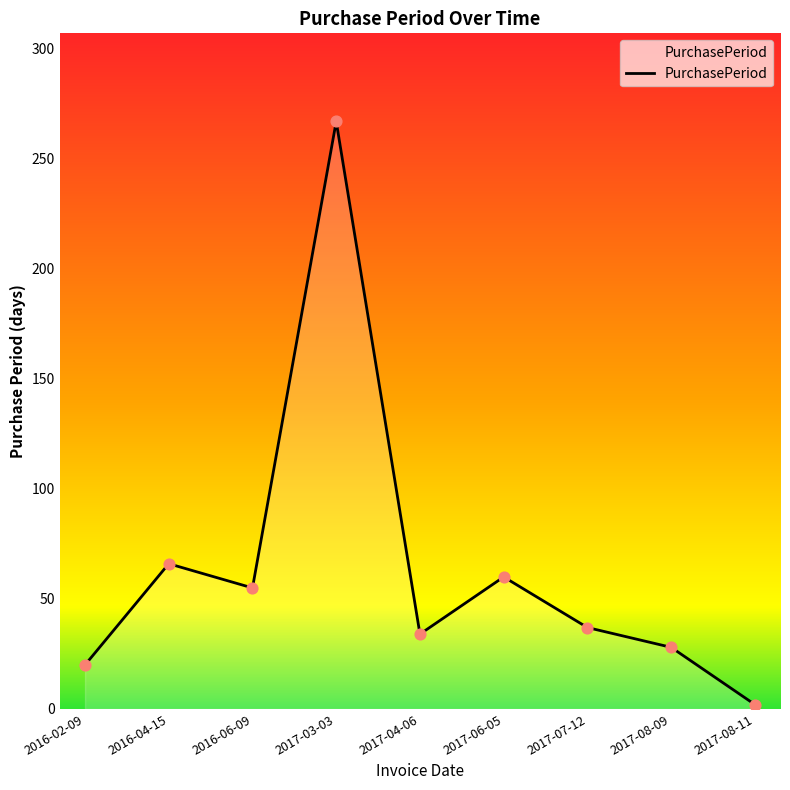

Which has a higher value, 2016-04-15 or 2016-06-09?

2016-04-15